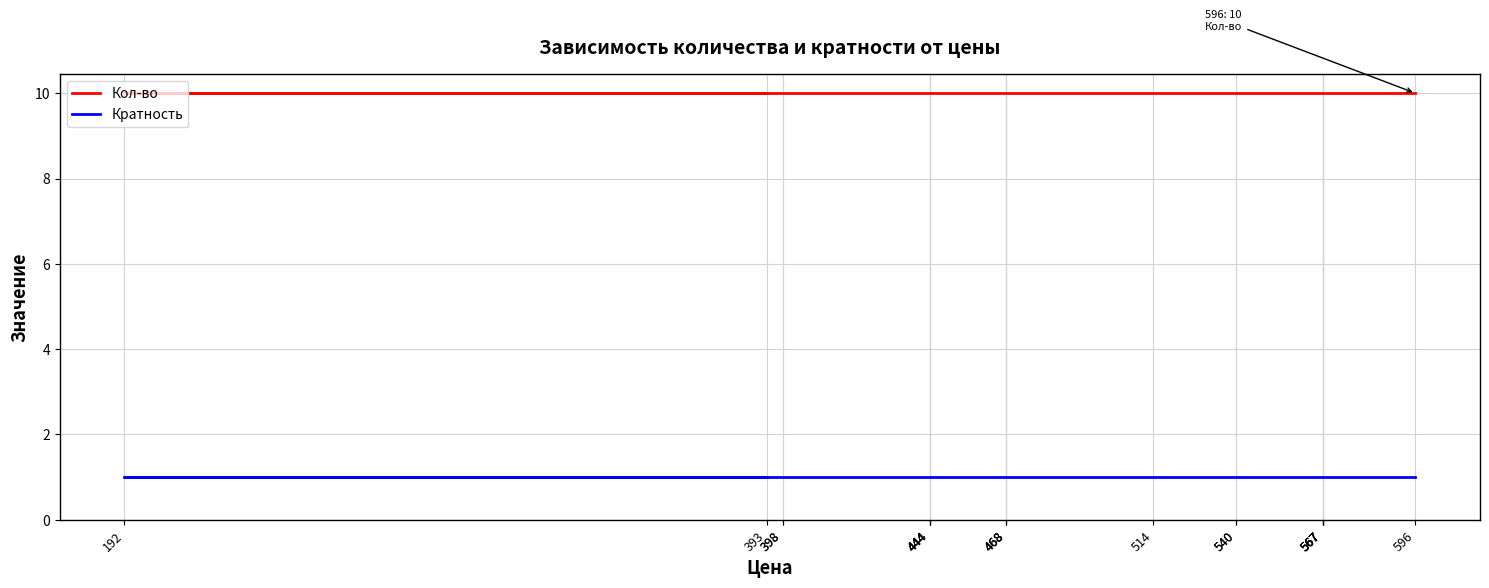

Is it true that Кратность equals 2 at 514?

False